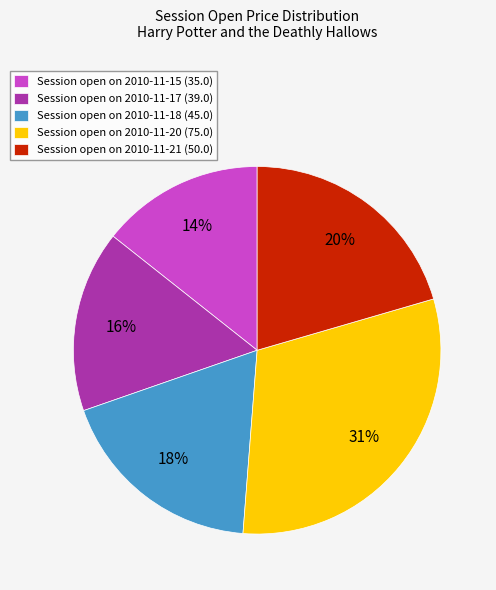

Is the sum of Session open on 2010-11-15 (35.0) and Session open on 2010-11-18 (45.0) greater than half?

No